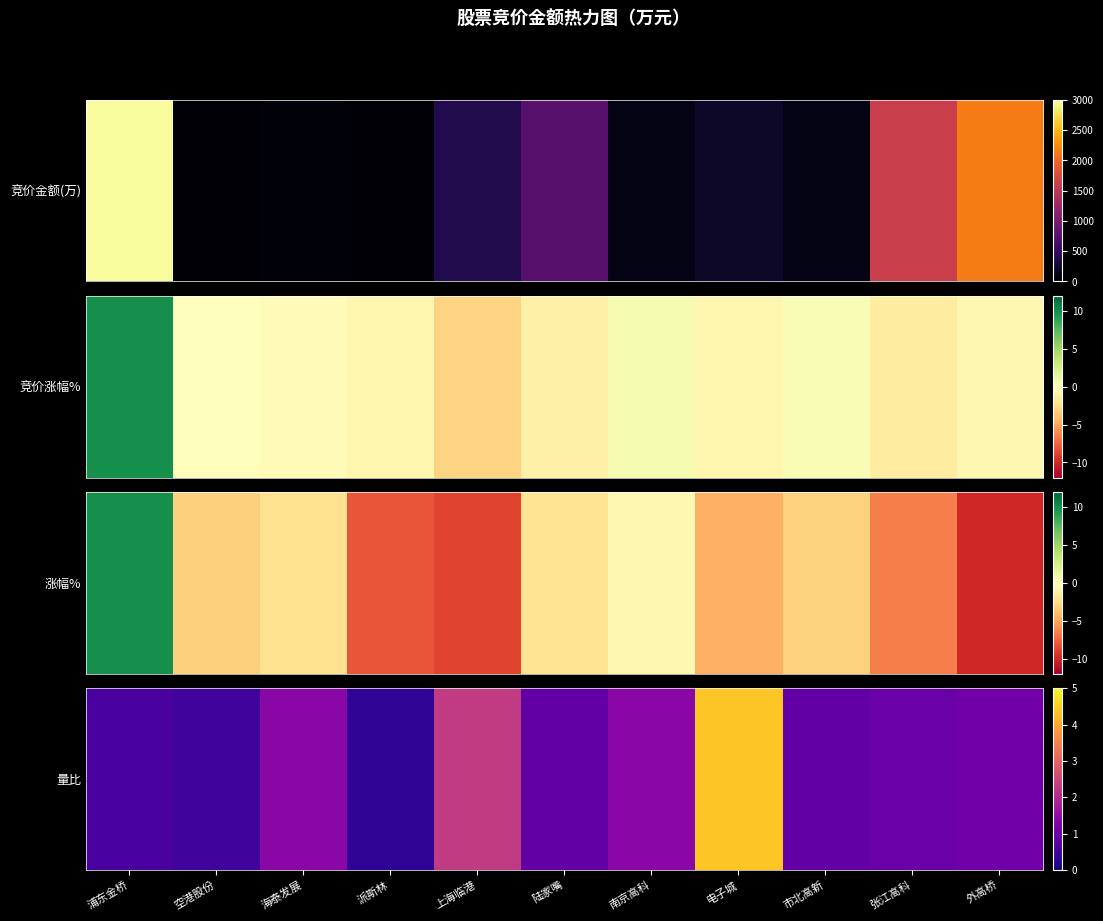

List the labels in order of value, largest first.

电子城, 上海临港, 海泰发展, 南京高科, 外高桥, 张江高科, 陆家嘴, 市北高新, 浦东金桥, 空港股份, 派斯林